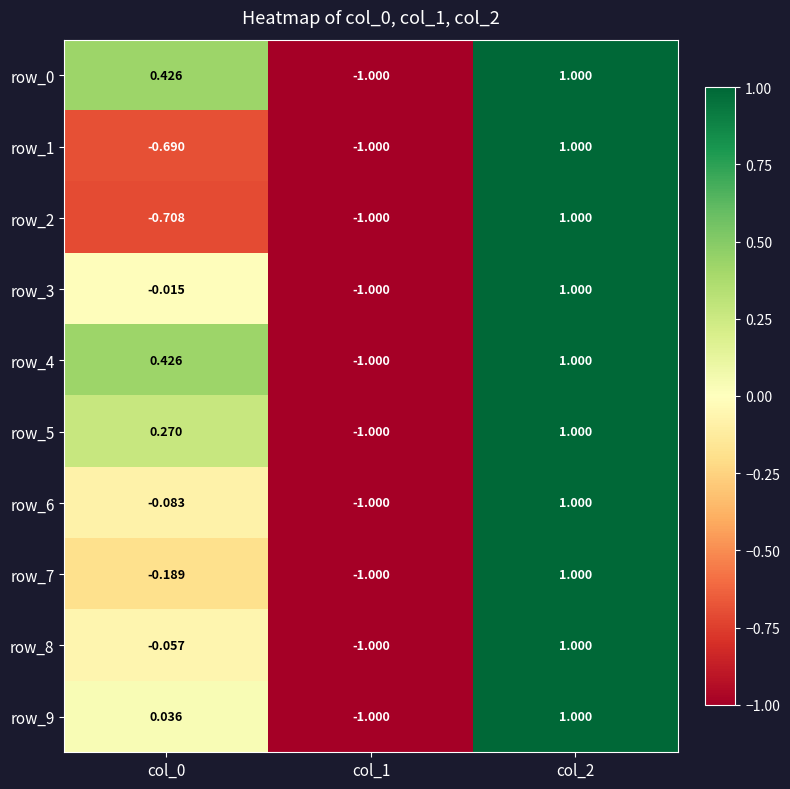

True or false: row_8 has a value of -0.1 at col_0.

True